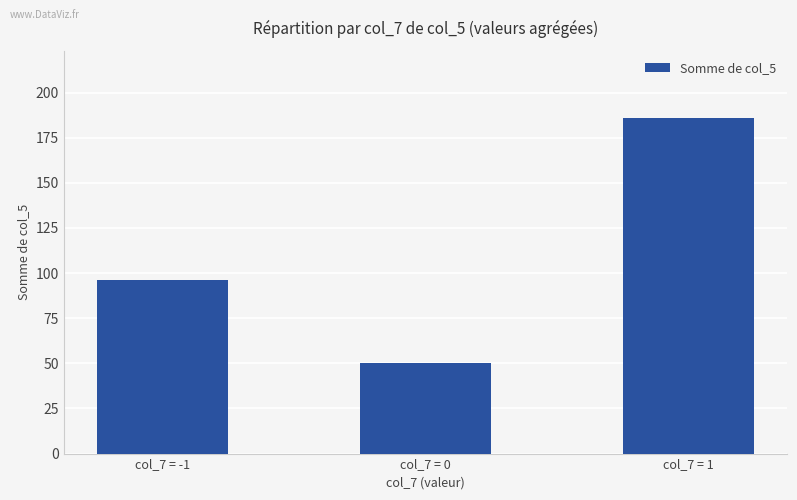

What is the sum of all values?

332